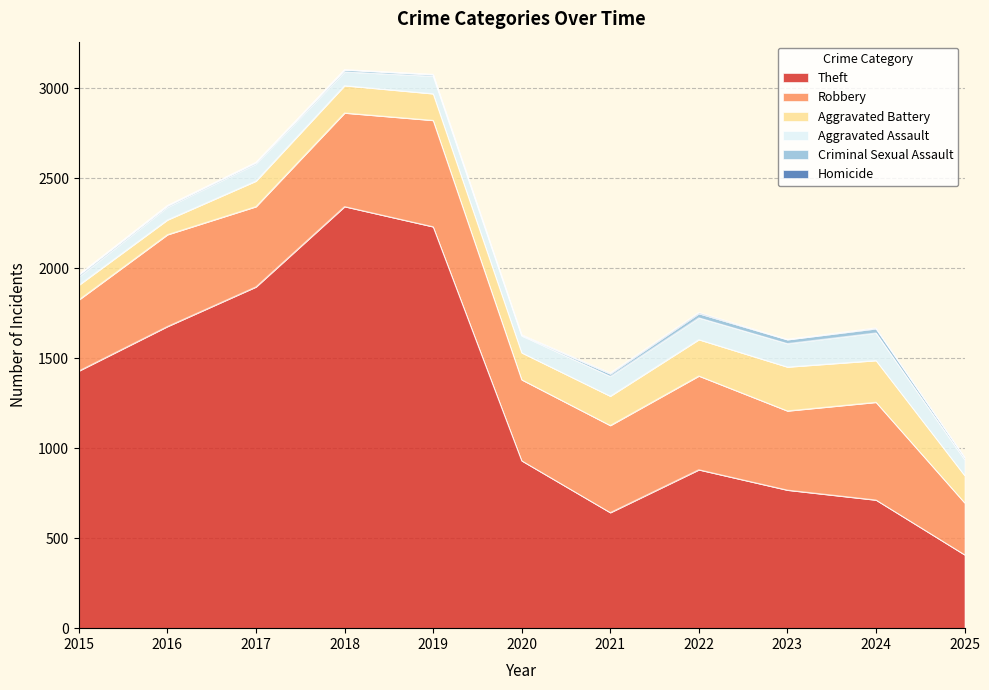

Is it true that Homicide equals 1 at 2017?

False